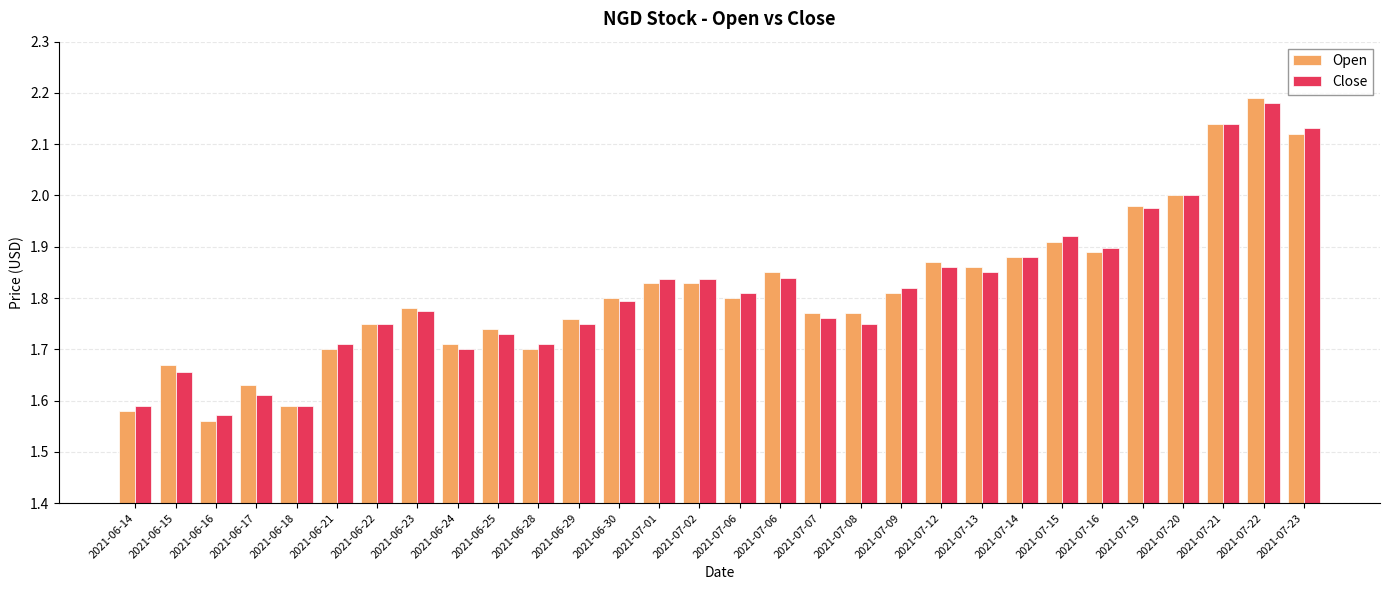

Reading left to right, extract all data points from this chart.

Open: 1.6	1.7	1.6	1.6	1.6	1.7	1.8	1.8	1.7	1.7	1.7	1.8	1.8	1.8	1.8	1.8	1.9	1.8	1.8	1.8	1.9	1.9	1.9	1.9	1.9	2.0	2.0	2.1	2.2	2.1
Close: 1.6	1.7	1.6	1.6	1.6	1.7	1.8	1.8	1.7	1.7	1.7	1.8	1.8	1.8	1.8	1.8	1.8	1.8	1.8	1.8	1.9	1.9	1.9	1.9	1.9	2.0	2.0	2.1	2.2	2.1